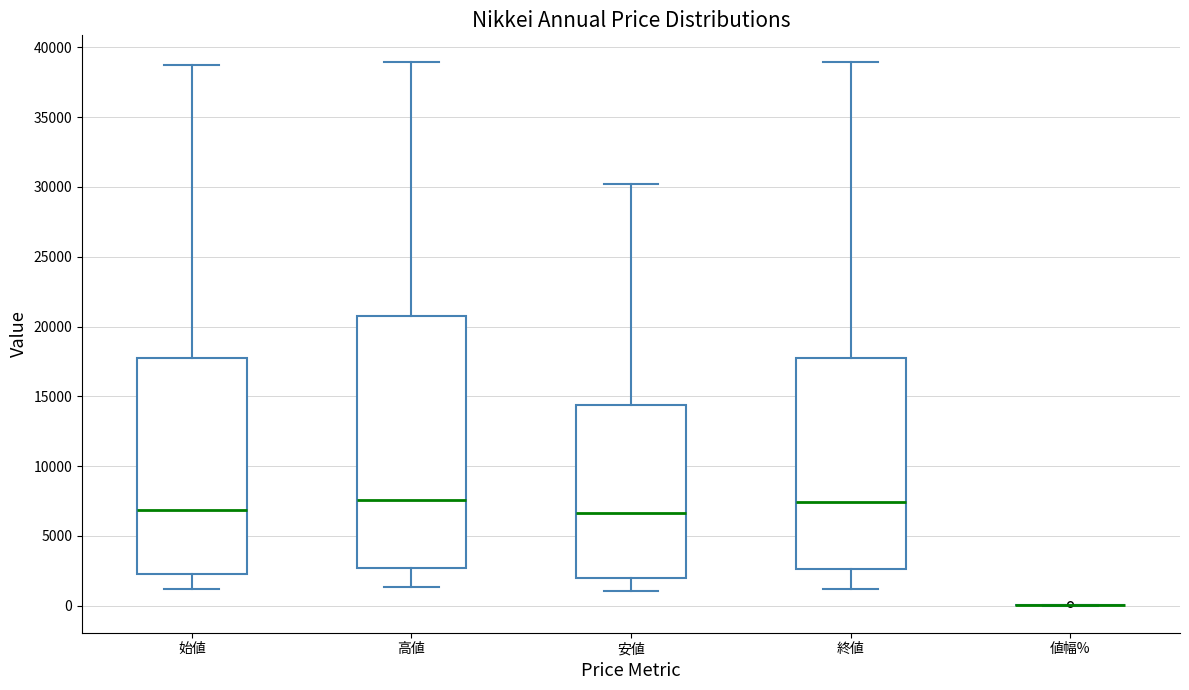

Reading left to right, transcribe this box plot: for each box, give where its median line is, the range the box spans, and where its two whiskers end, as read against the y-axis. The values are not printed on the chart, so give them approximately, as read against the axis.

始値: median 7000, box 2500 to 17500, whiskers 1000 to 38500
高値: median 7500, box 2500 to 20500, whiskers 1500 to 39000
安値: median 6500, box 2000 to 14500, whiskers 1000 to 30000
終値: median 7500, box 2500 to 17500, whiskers 1000 to 39000
値幅%: box collapsed to a line at 0, whiskers 0 to 0